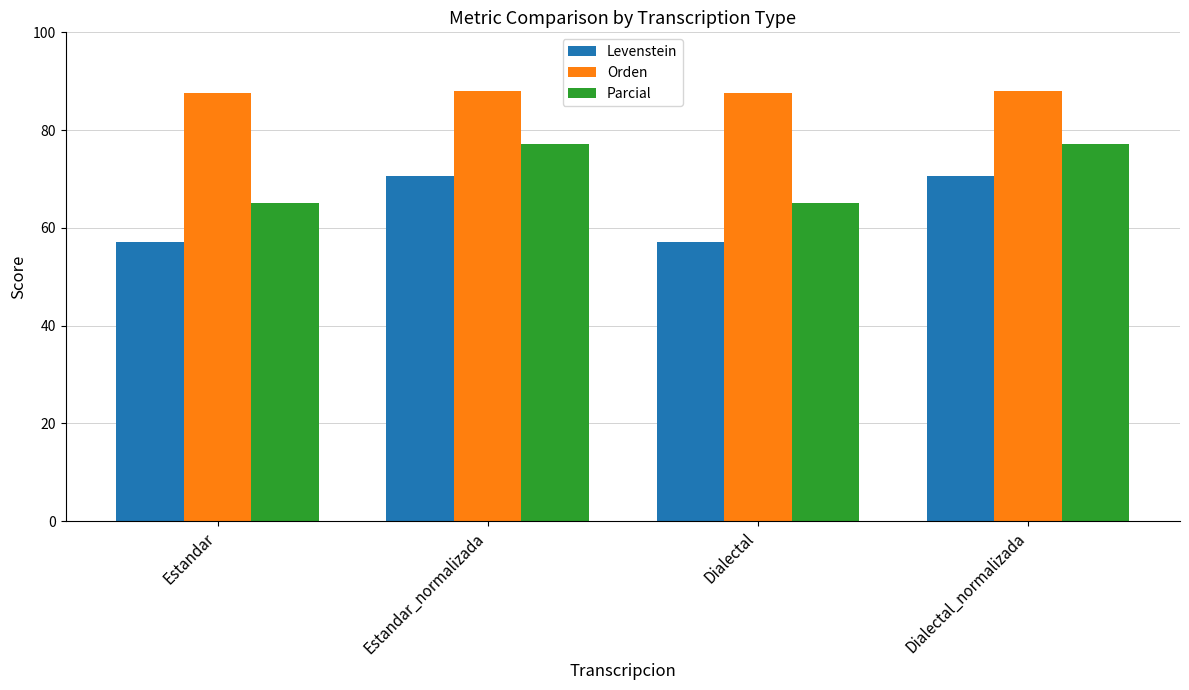

At how many categories does at least one series exceed 70?

4